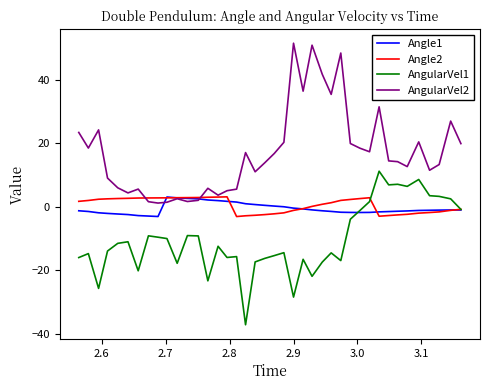

What is the sum of all AngularVel2 values?

683.2